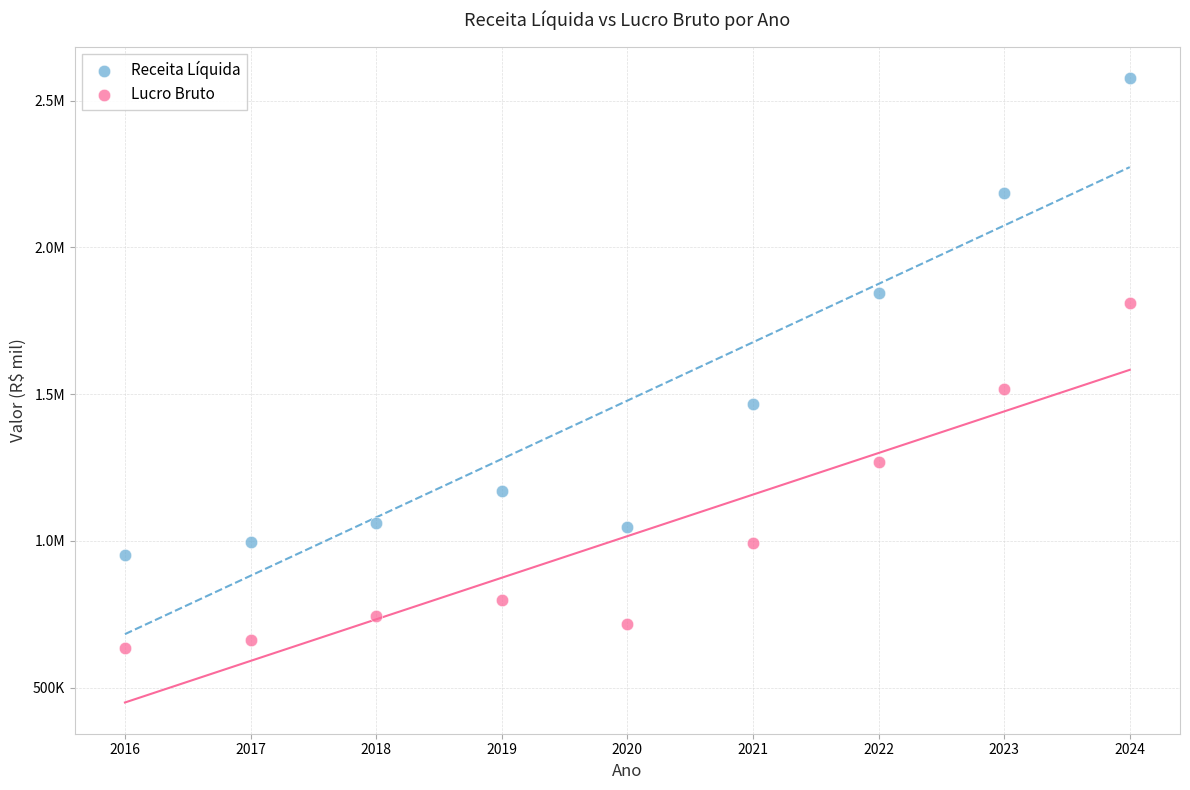

What are all the series names shown in the legend?

Receita Líquida, Lucro Bruto